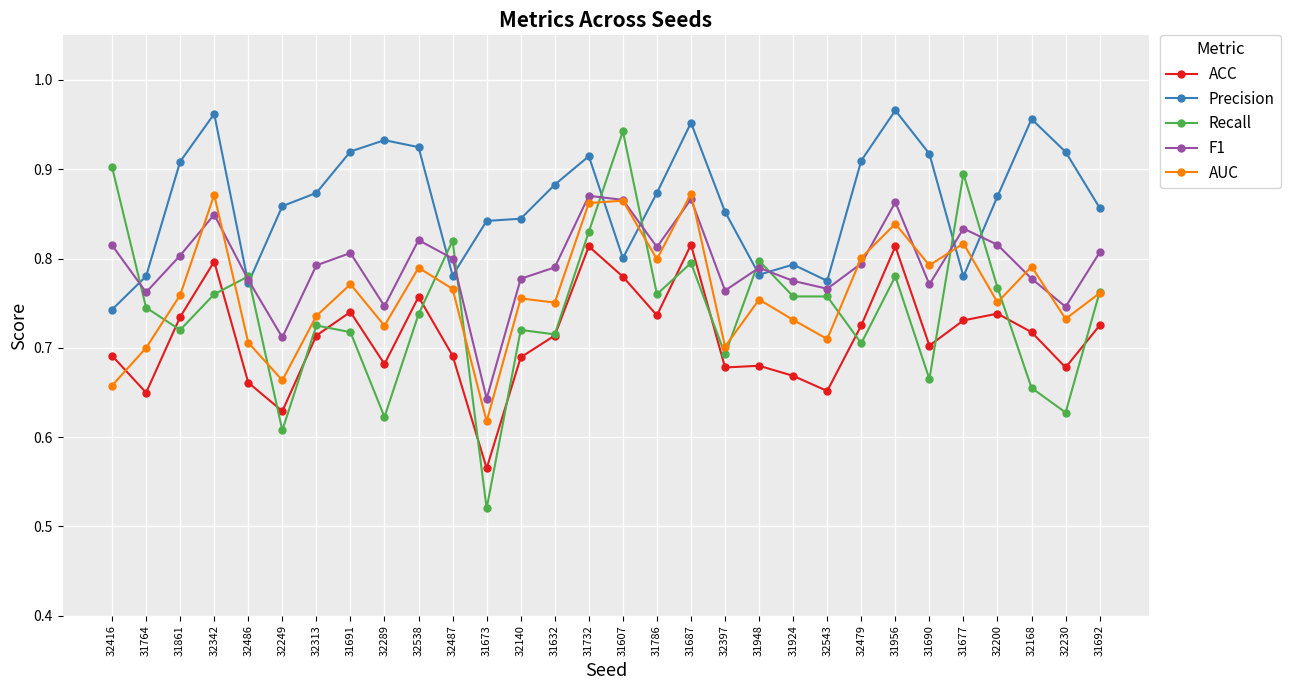

Which series has the widest spread of values?

Recall